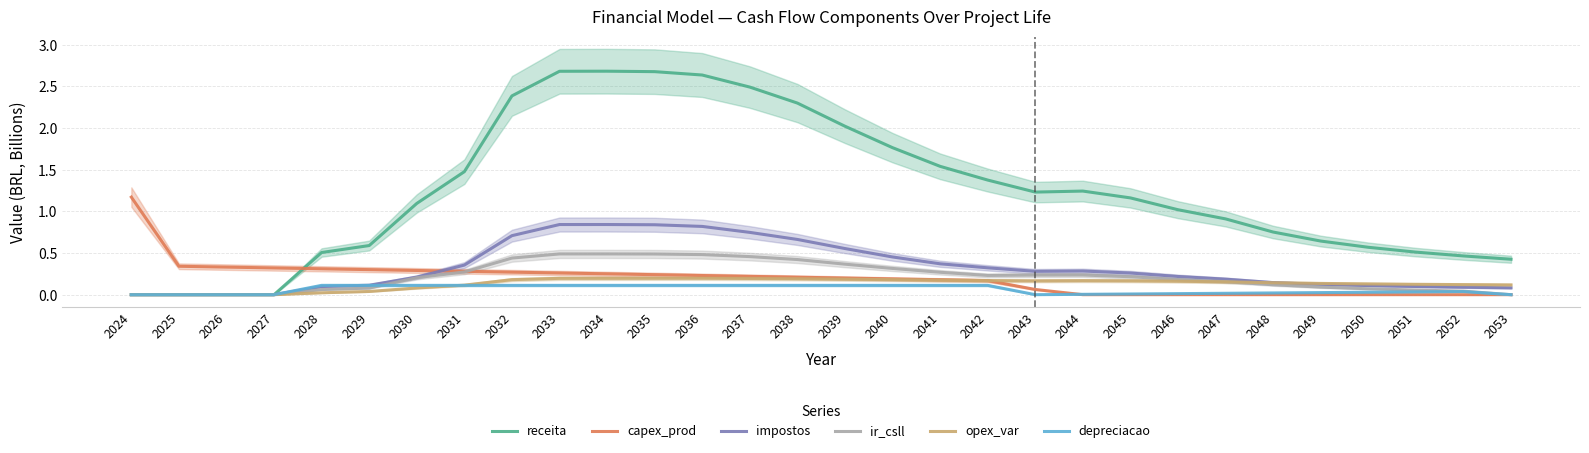

The impostos series shows 0.1 at 2050. True or false?

True